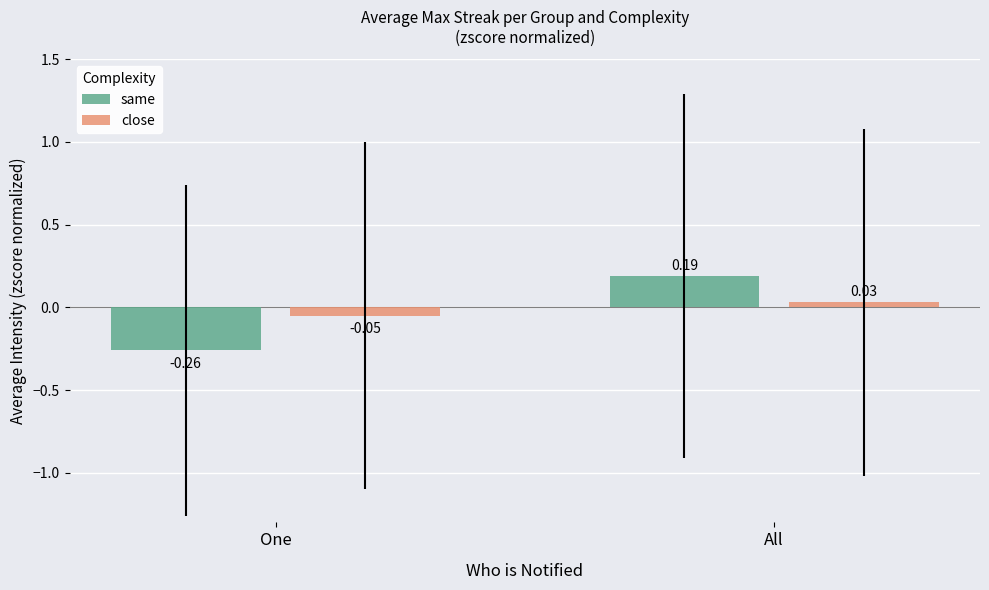

At which label does same first exceed 0?

All